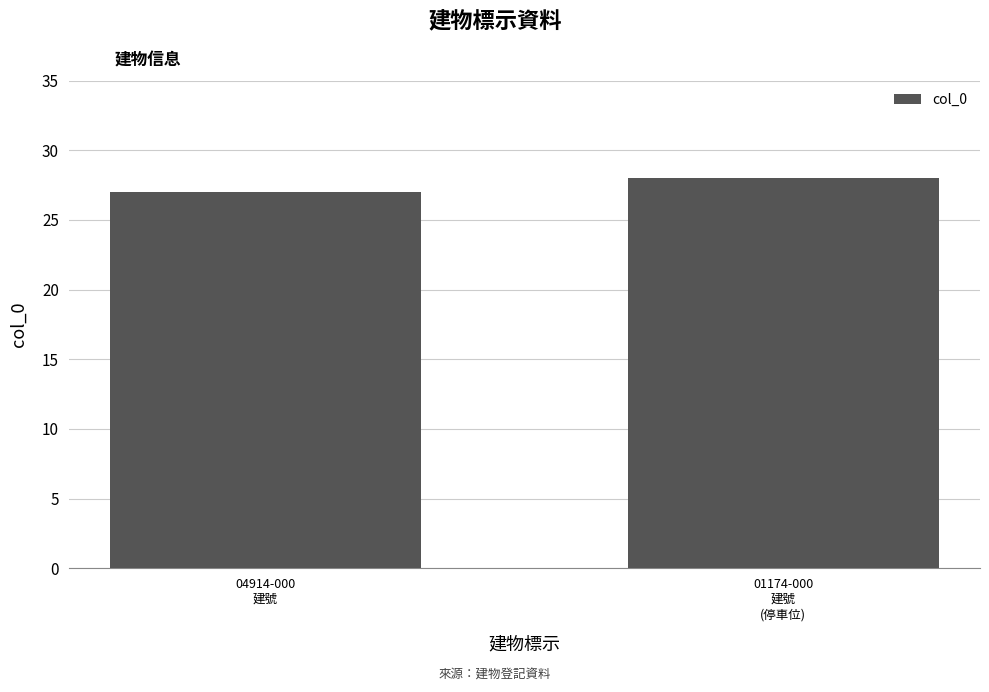

What is the average value?

28